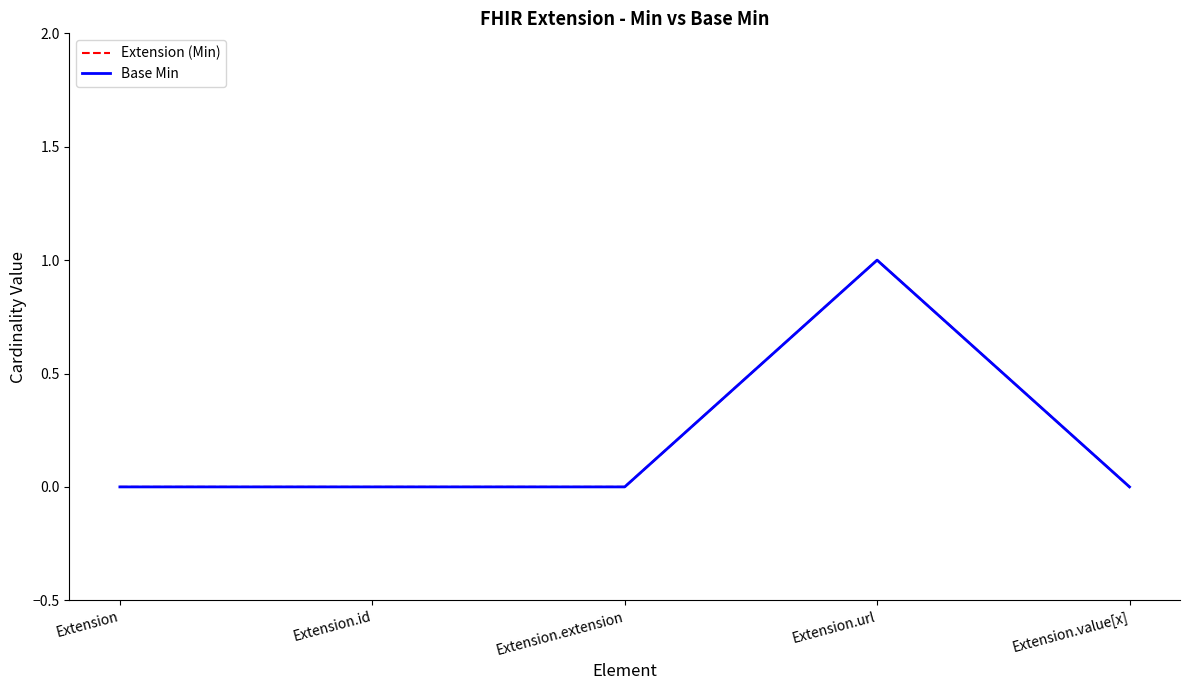

What is the highest value of the Base Min series?

1